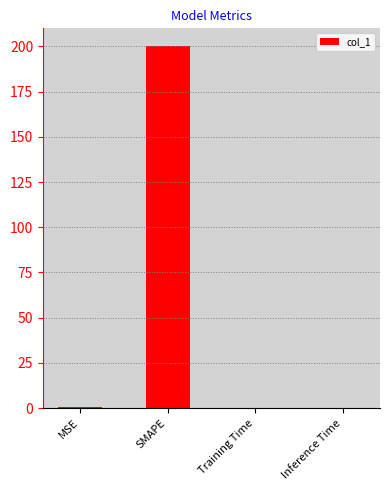

What is the sum of all values?

200.8